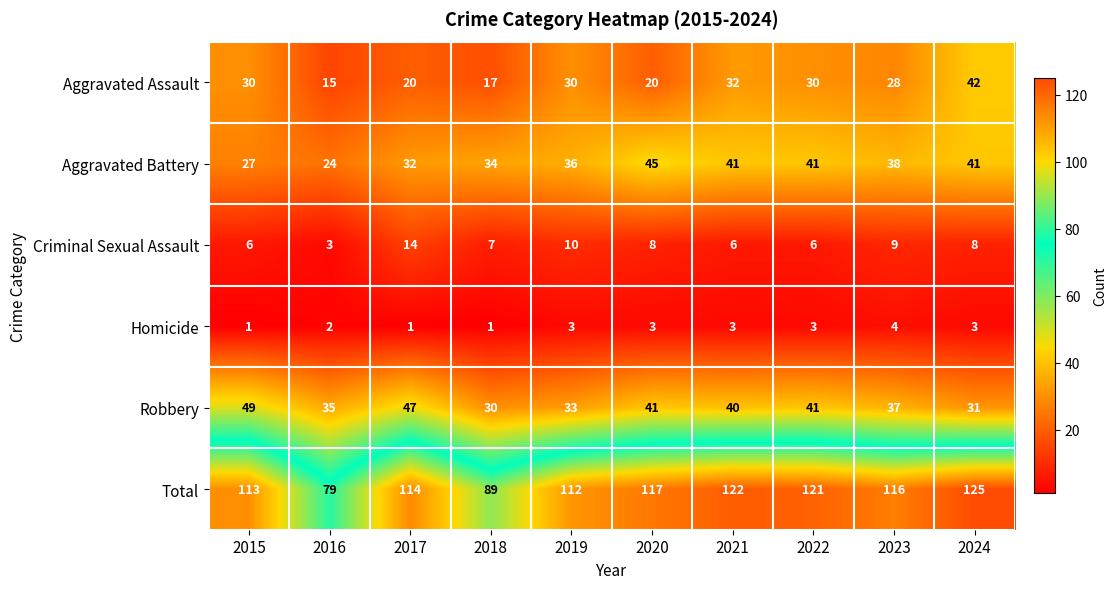

What is the minimum value for Total?

79